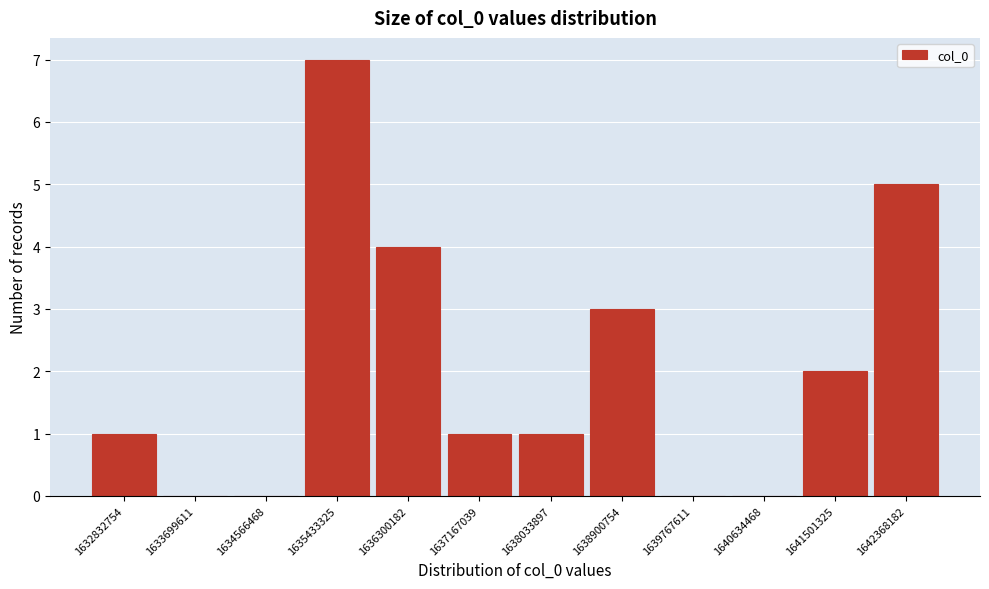

Reading right to left, what are all the values shown in this chart?

1642368182=5	1641501325=2	1640634468=0	1639767611=0	1638900754=3	1638033897=1	1637167039=1	1636300182=4	1635433325=7	1634566468=0	1633699611=0	1632832754=1